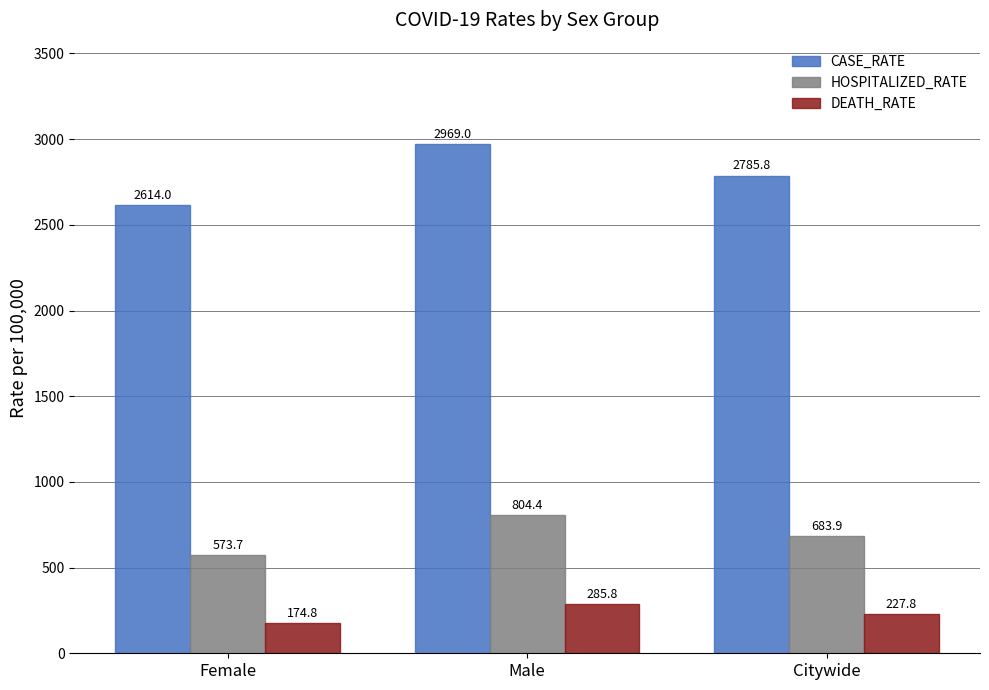

Which category has the highest value in the CASE_RATE series?

Male